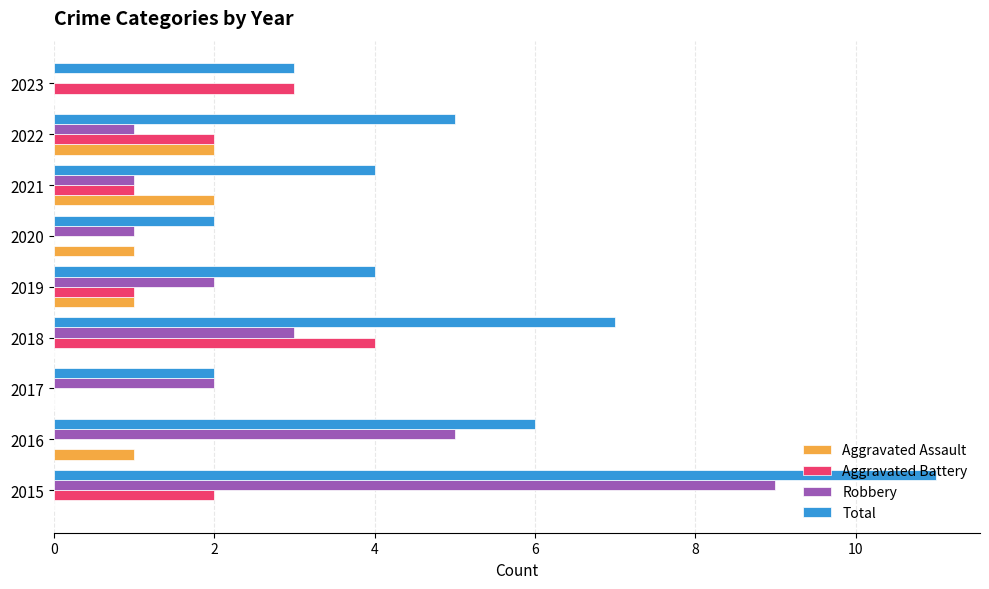

What are all the series names shown in the legend?

Aggravated Assault, Aggravated Battery, Robbery, Total